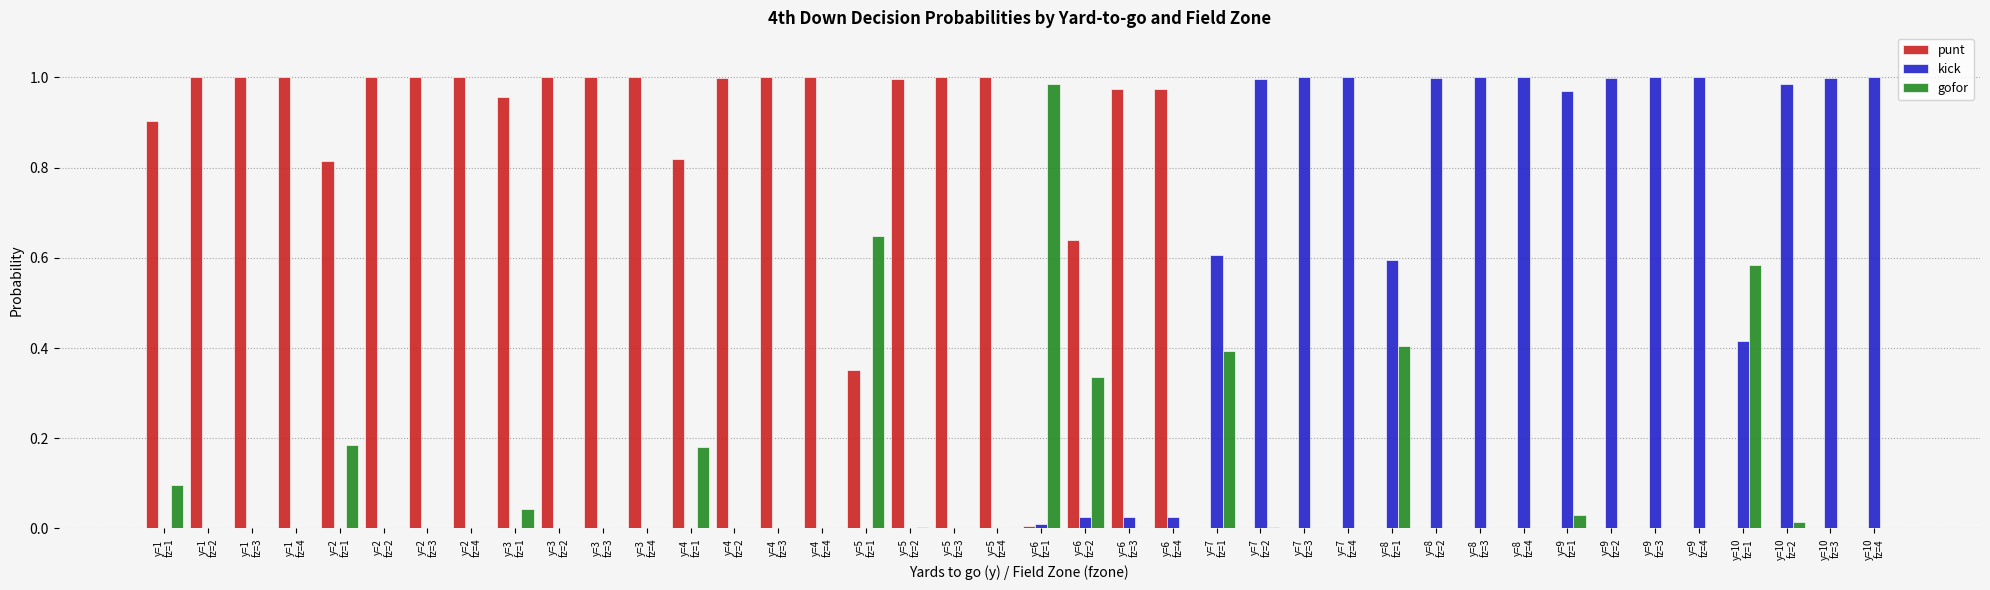

The value of punt at y=4
fz=4 is 0.4. True or false?

False